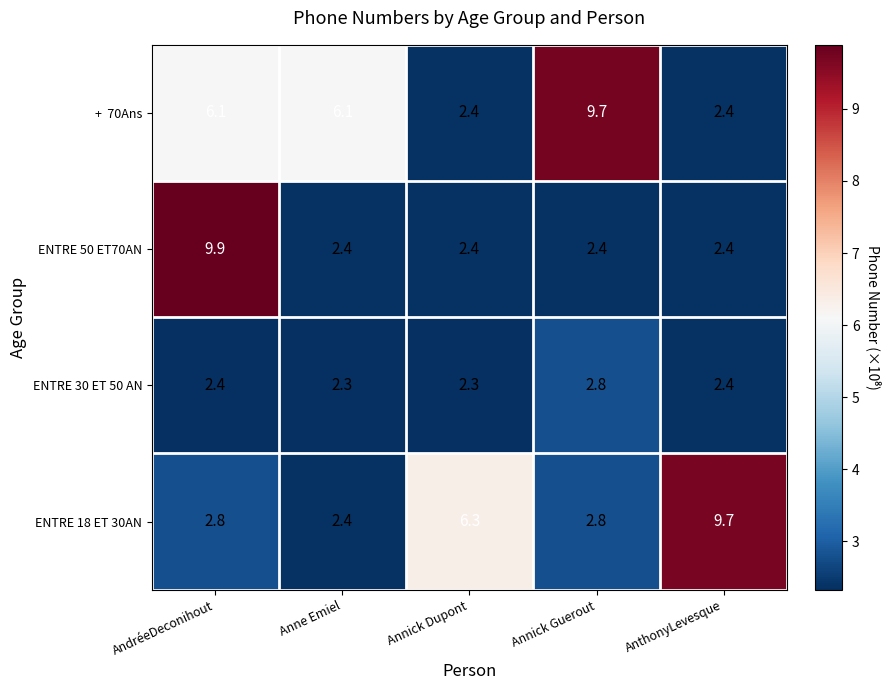

What is the difference between the ENTRE 30 ET 50 AN values at Annick Guerout and Annick Dupont?

0.5